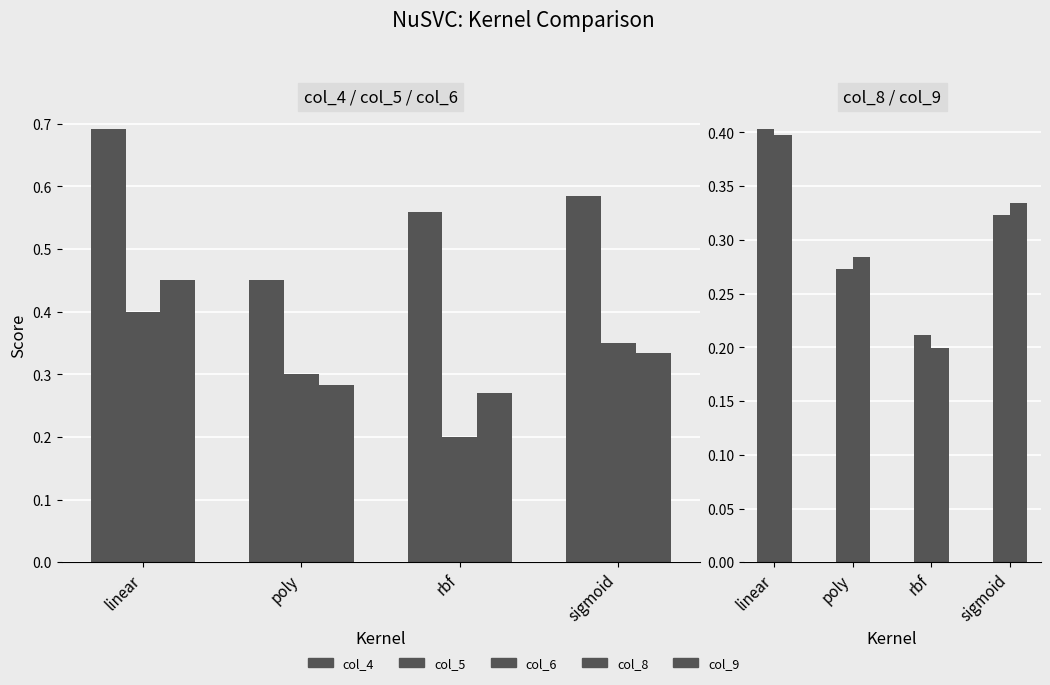

Reading left to right, what are all the values shown in this chart?

col_4: 0.7	0.5	0.6	0.6
col_5: 0.4	0.3	0.2	0.3
col_6: 0.5	0.3	0.3	0.3
col_8: 0.4	0.3	0.2	0.3
col_9: 0.4	0.3	0.2	0.3